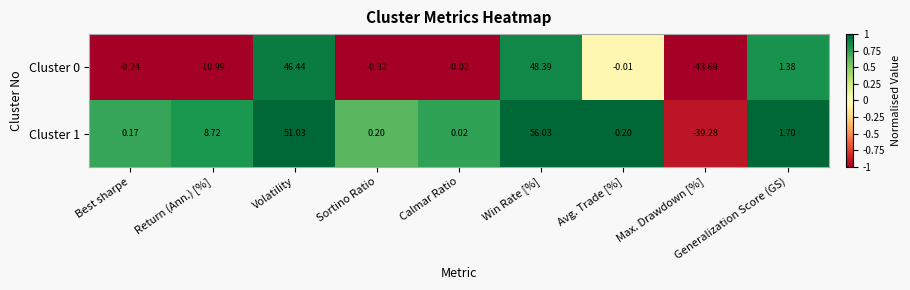

At which label does Cluster 1 reach its minimum?

Max. Drawdown [%]